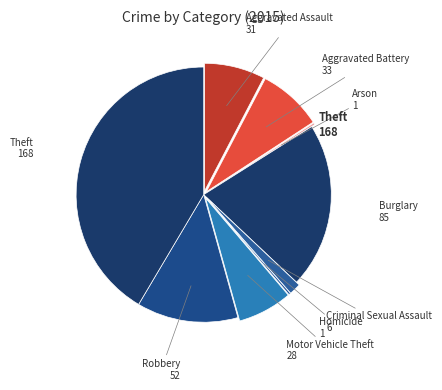

Is there any slice that represents more than half of the pie?

No